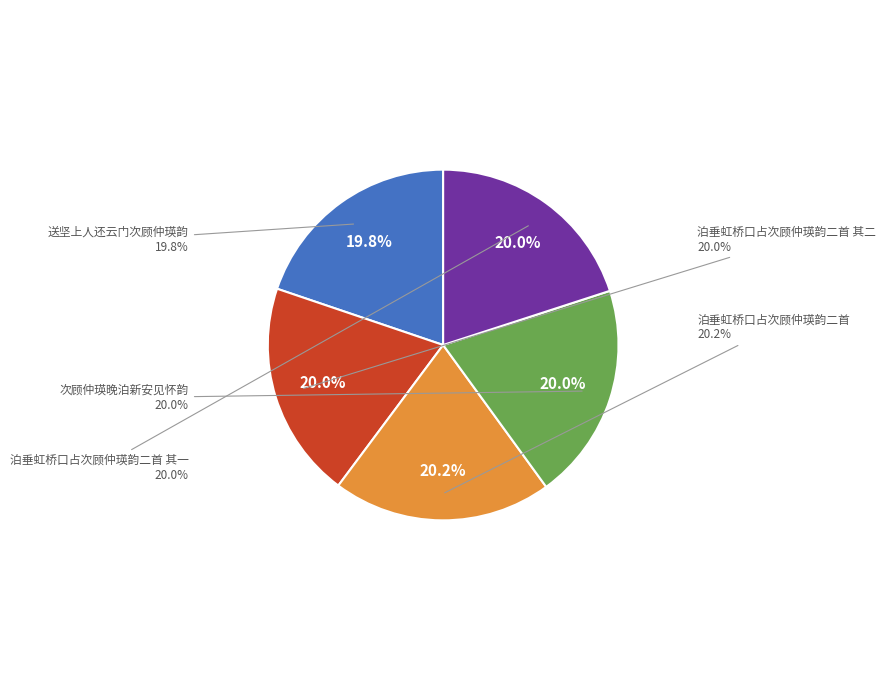

Is 次顾仲瑛晚泊新安见怀韵 the majority of the pie?

No